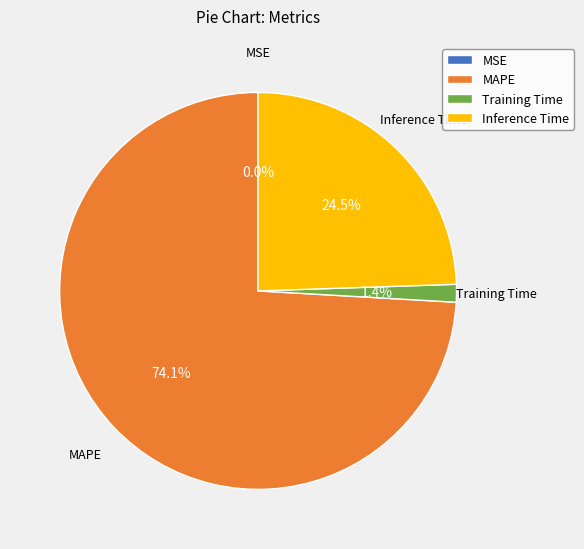

Which category has the biggest portion of the pie?

MAPE